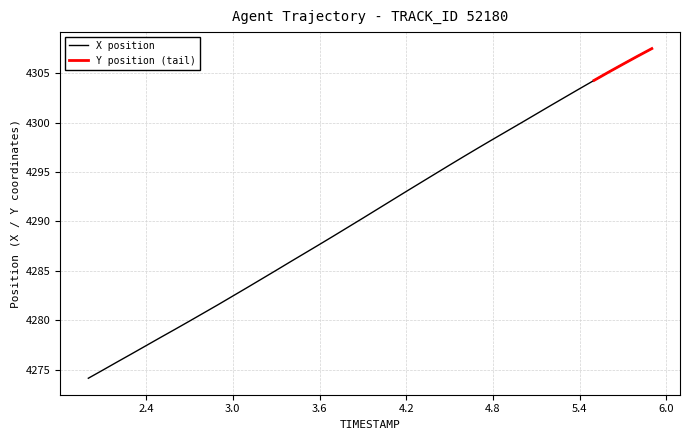

Does the chart display data point markers on the line(s)?

No